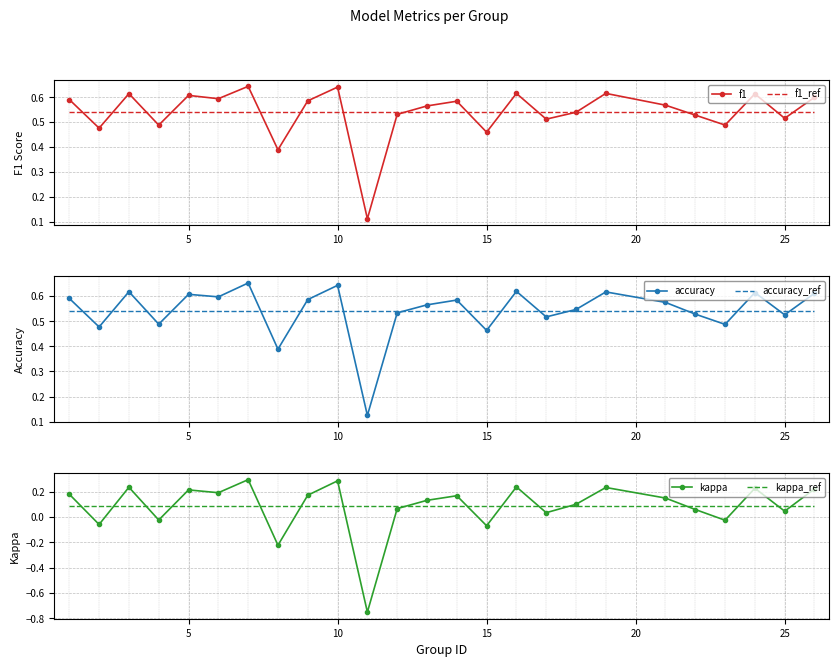

True or false: kappa_ref has more than 0 points higher than both neighbors.

False